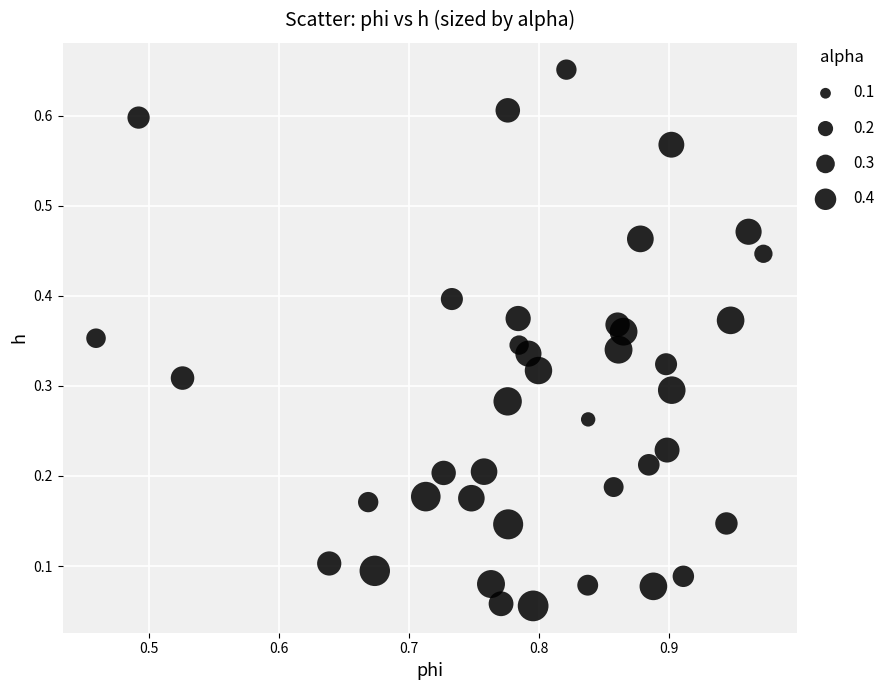

How many data points are displayed?

40